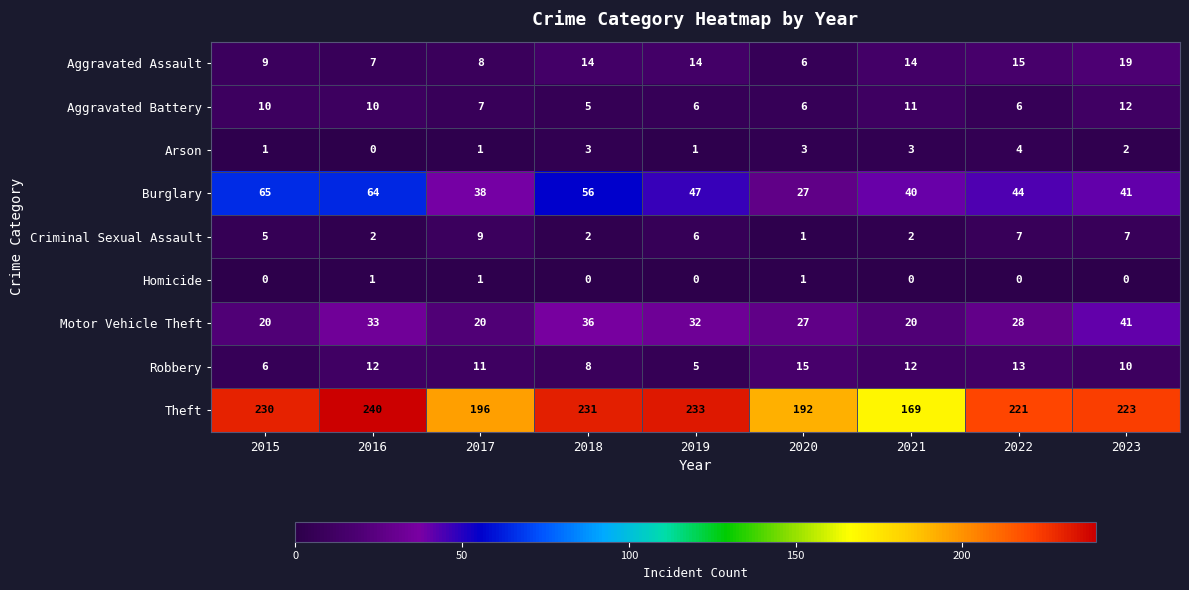

What is the minimum value for Theft?

169